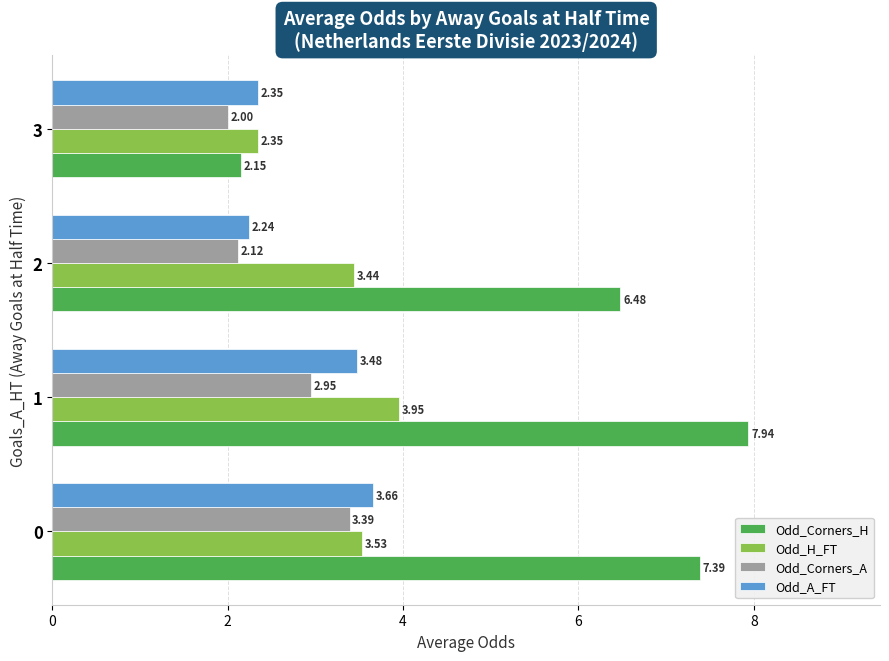

Rank the categories by Odd_Corners_H value from highest to lowest.

1, 0, 2, 3